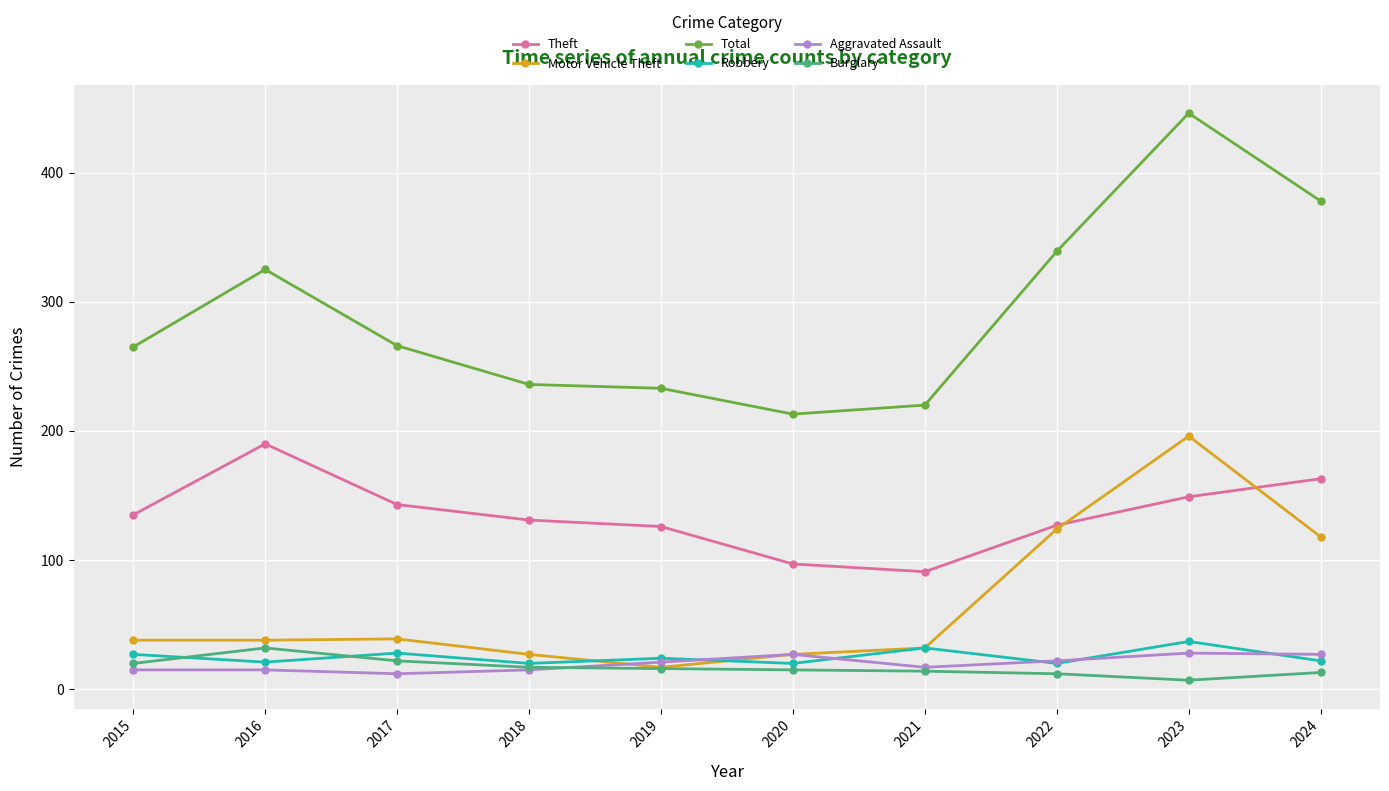

Which series has the widest spread of values?

Total